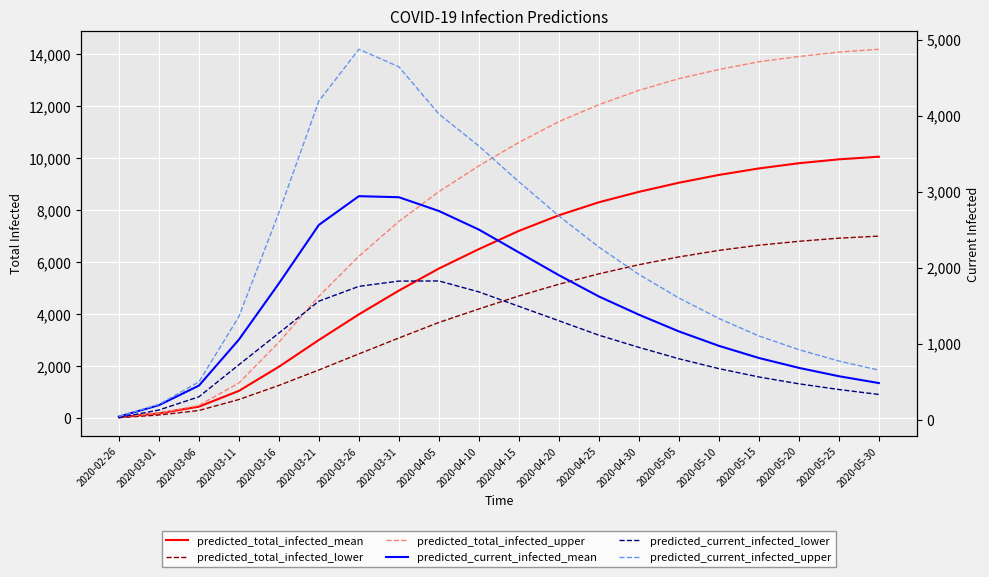

Is this an area chart (filled region under the line)?

No